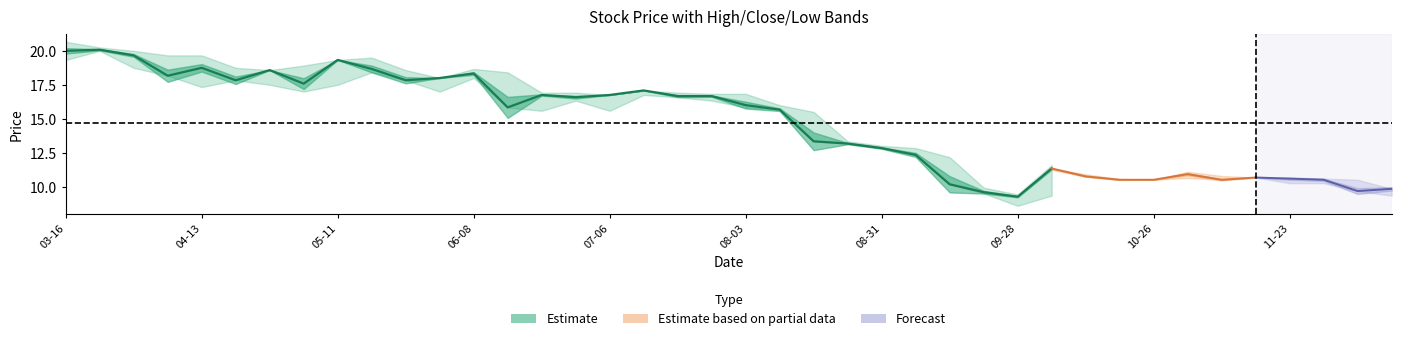

How many distinct data groups are displayed?

3